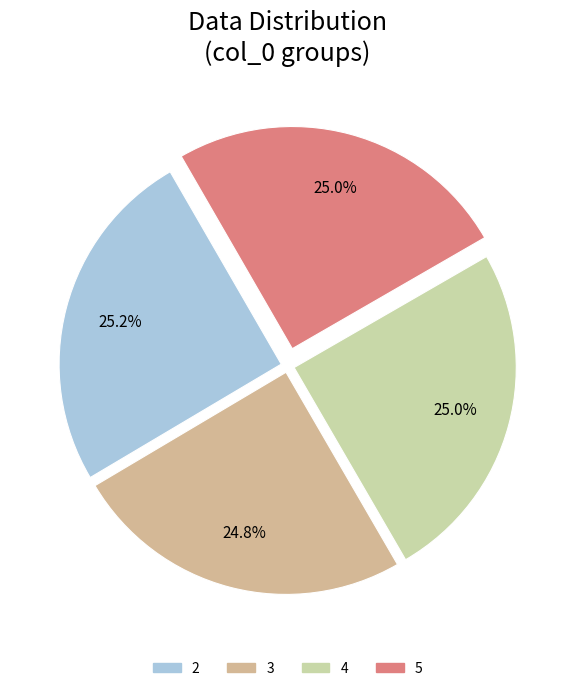

How many segments does this pie chart have?

4